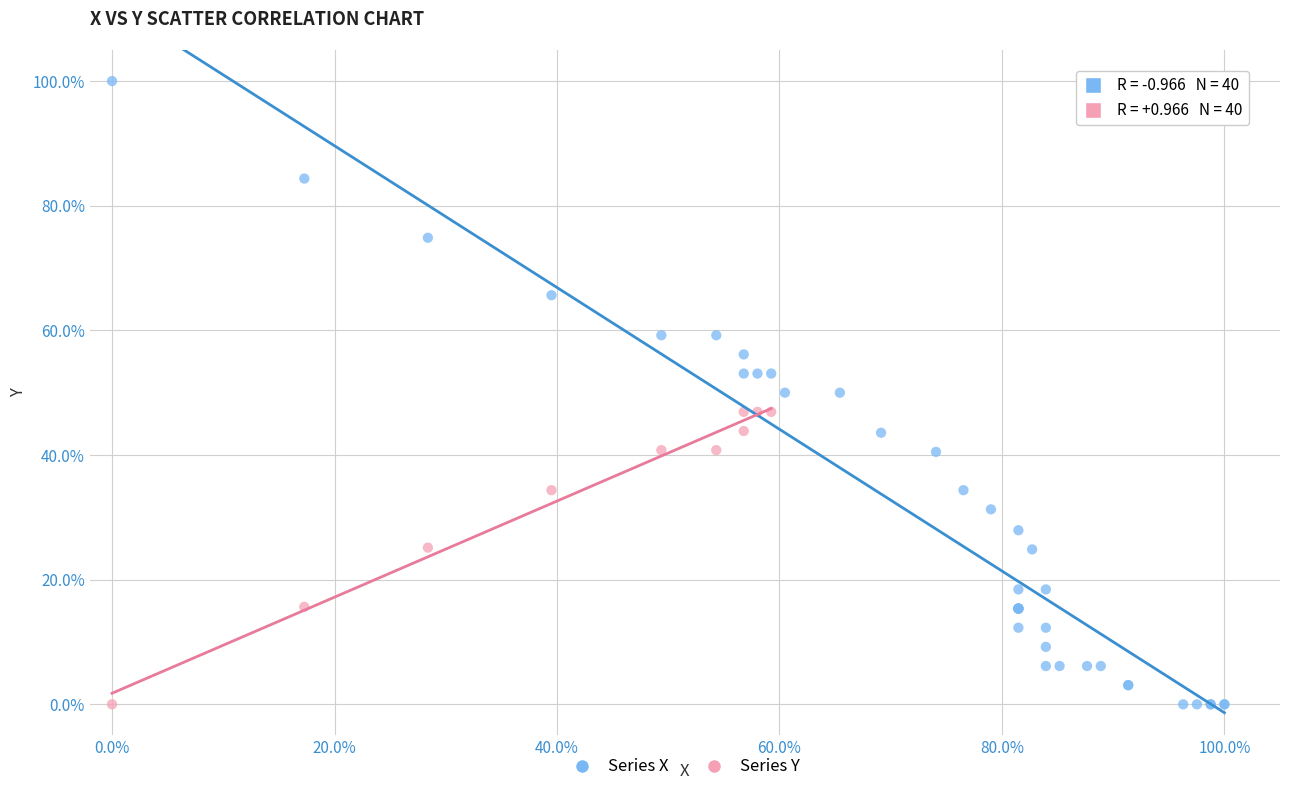

Which series has the widest spread of Y values?

Series X